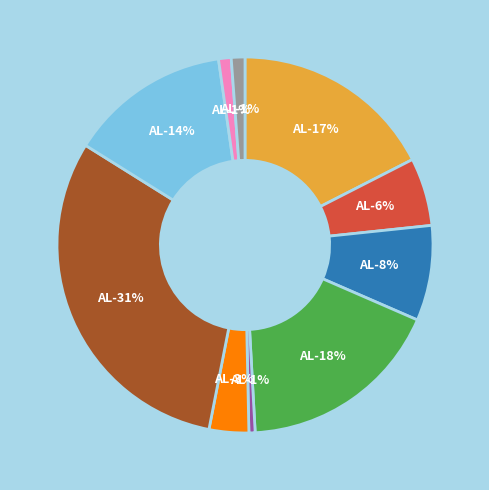

Which slice is the smallest?

AL-1932